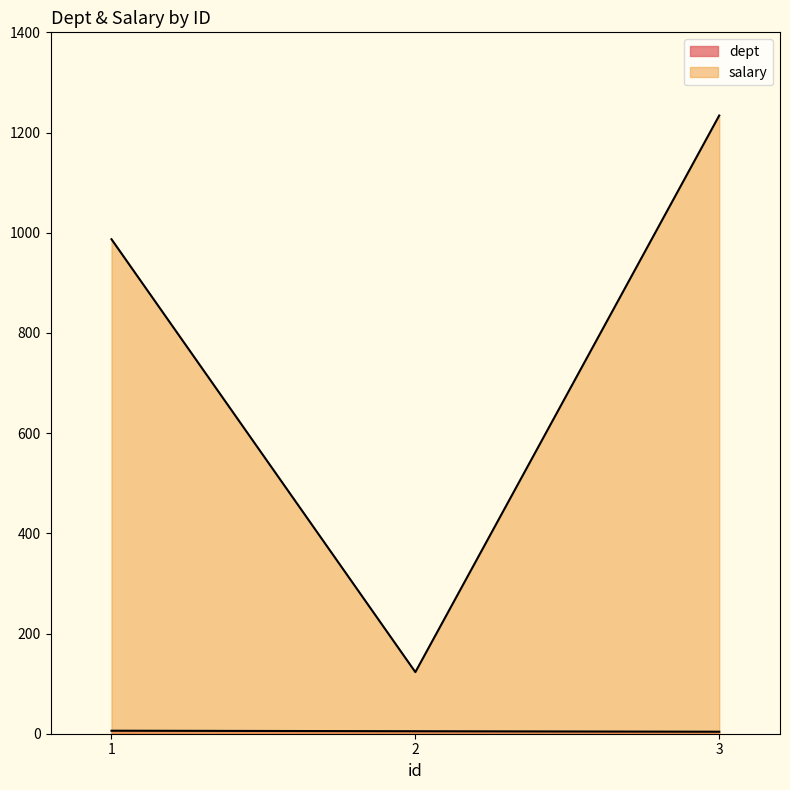

What is the average value of the dept series?

5